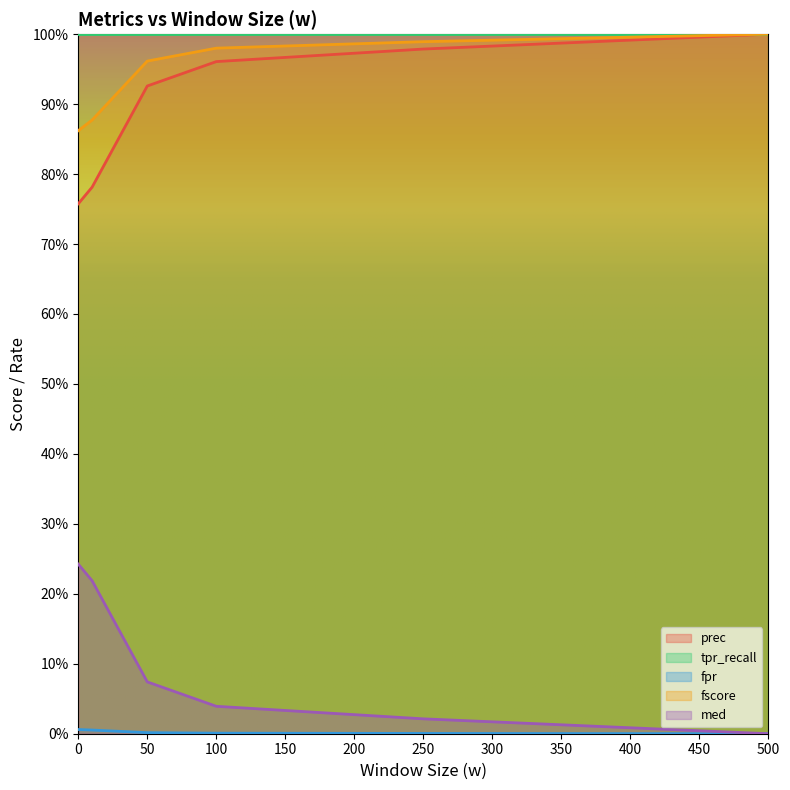

Count the number of categories in the chart.

6